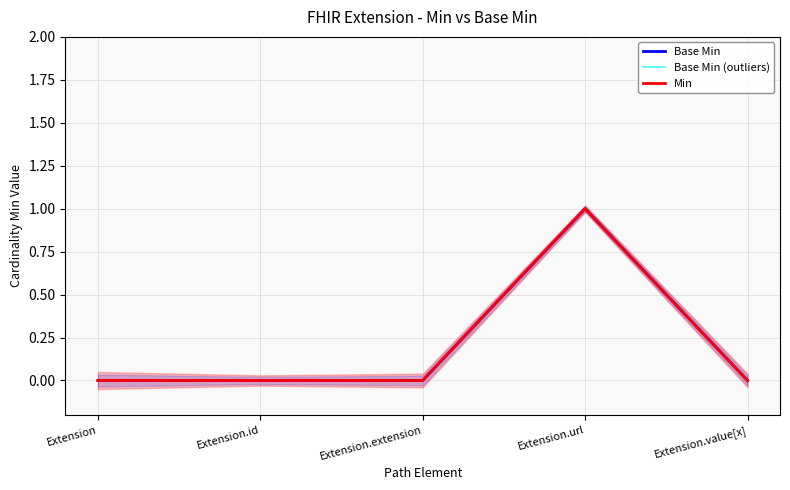

Which series has the widest spread of values?

Base Min